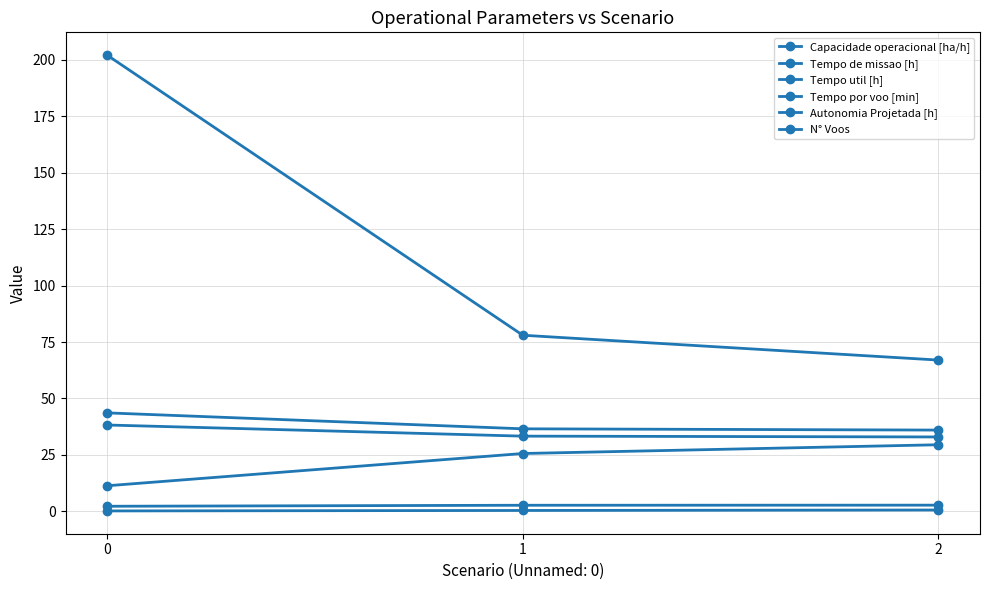

What value does the Tempo de missao [h] series have at 1?

36.6